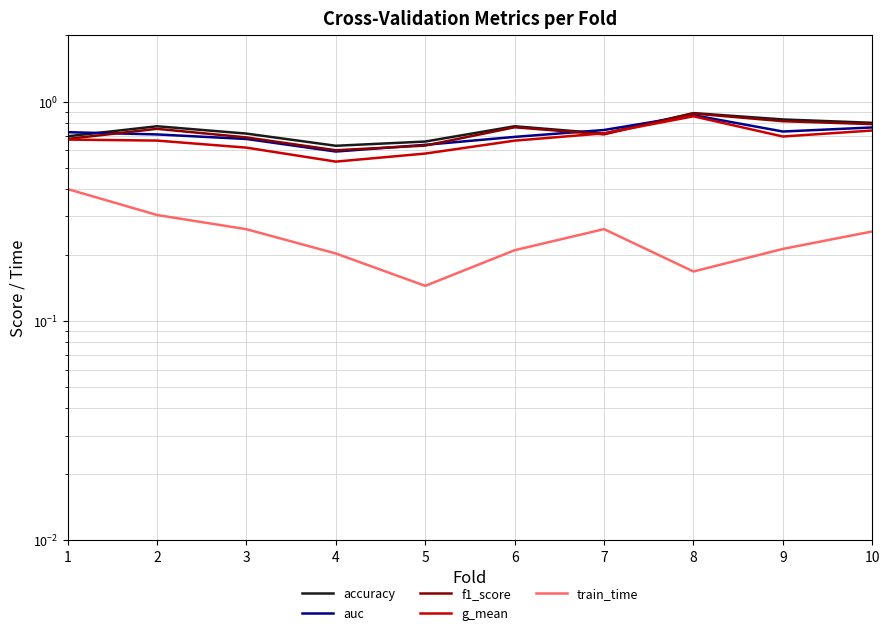

What is the sum of all g_mean values?

6.7